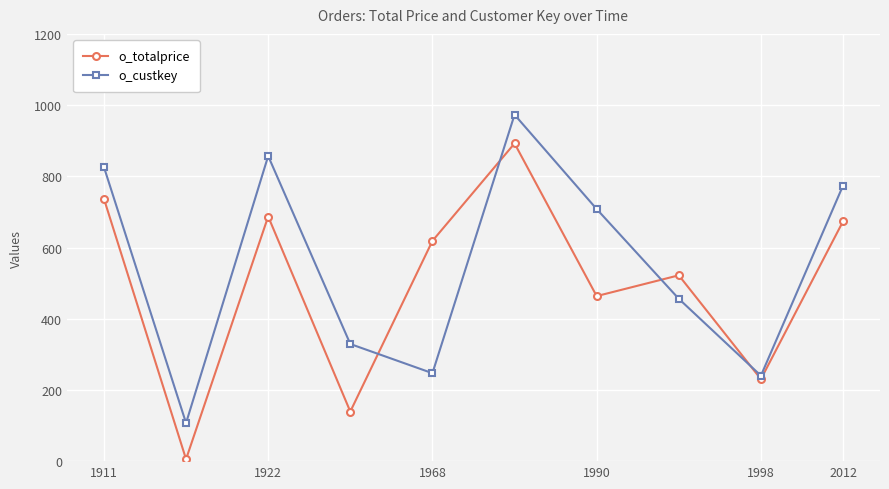

Which series has the widest spread of values?

o_totalprice